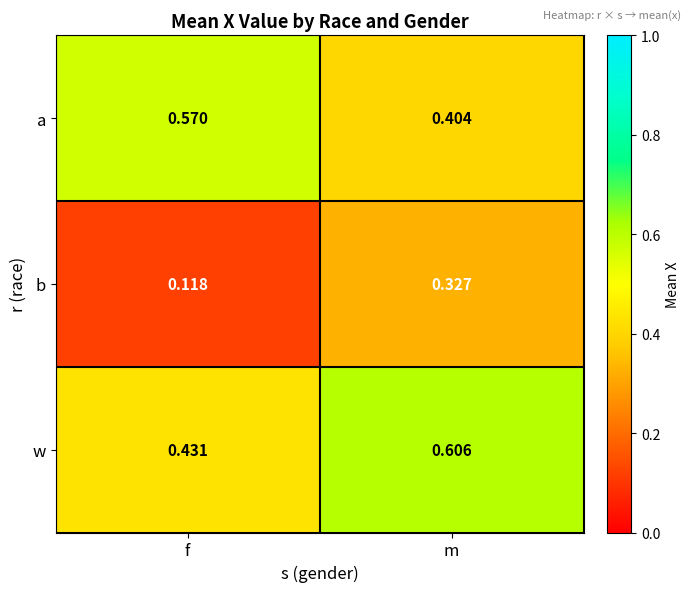

Which category has the highest value across all series?

m